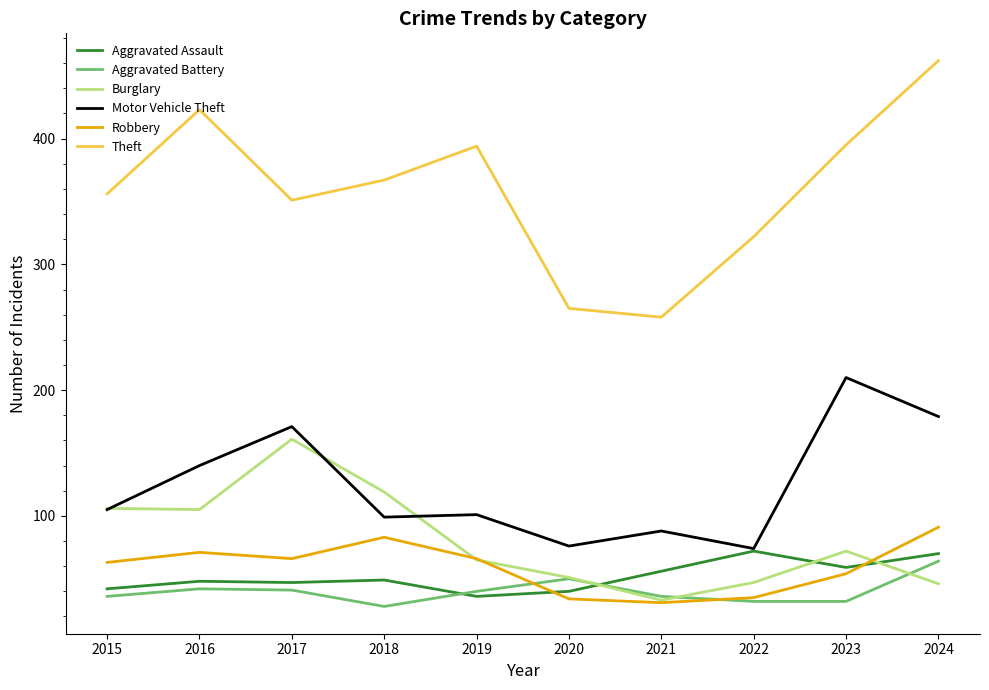

Which series ends up on top after the final intersection of Aggravated Assault and Robbery?

Robbery